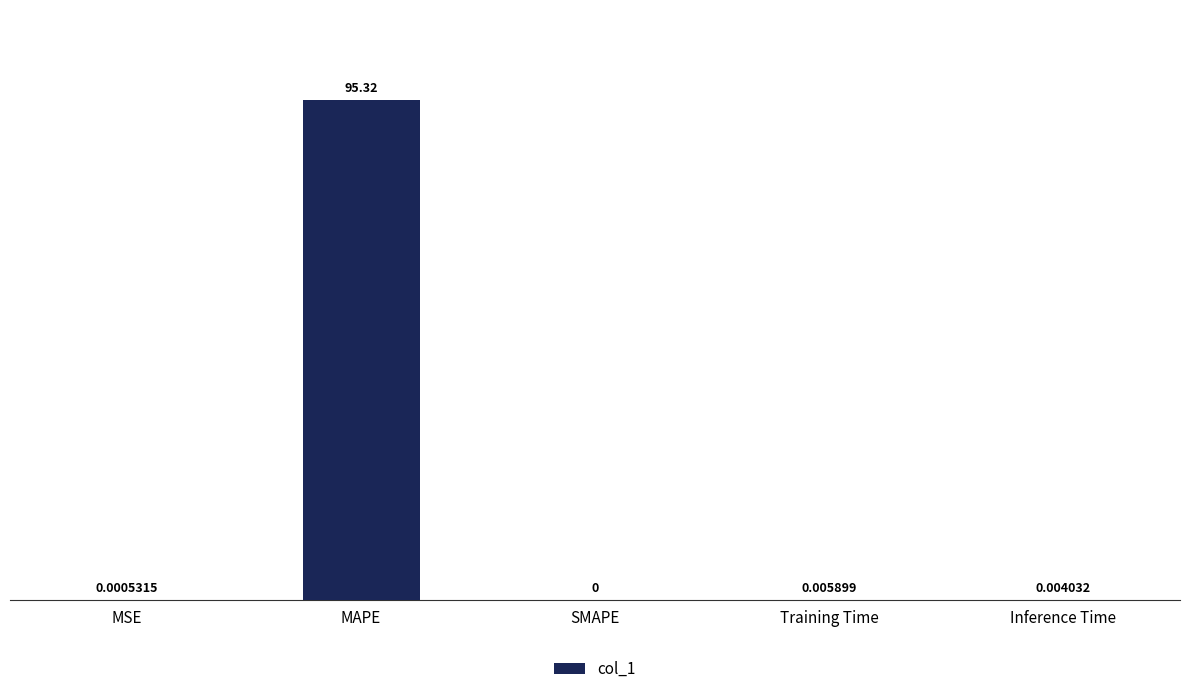

At which category does the chart reach its peak across all series?

MAPE